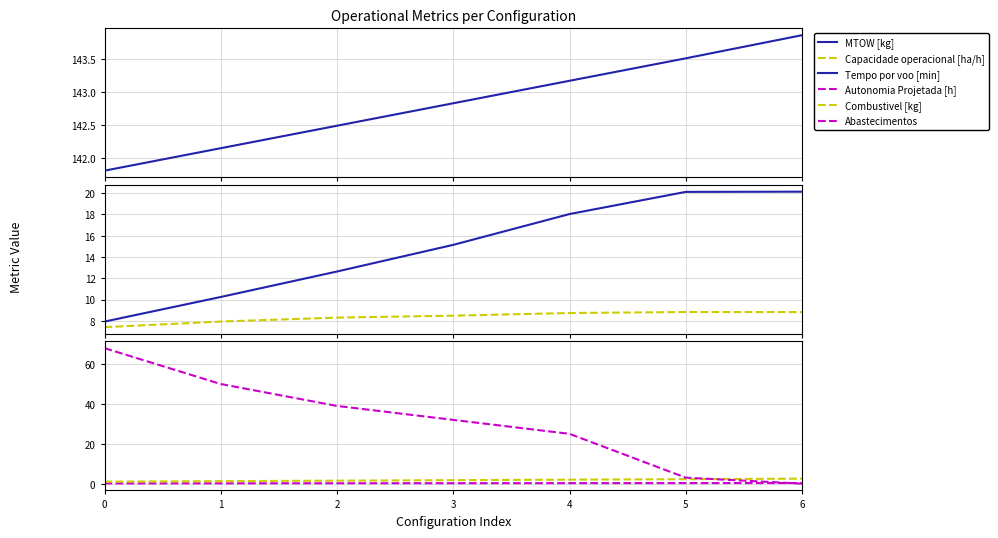

What is the difference between the maximum and second lowest values in the MTOW [kg] series?

1.7